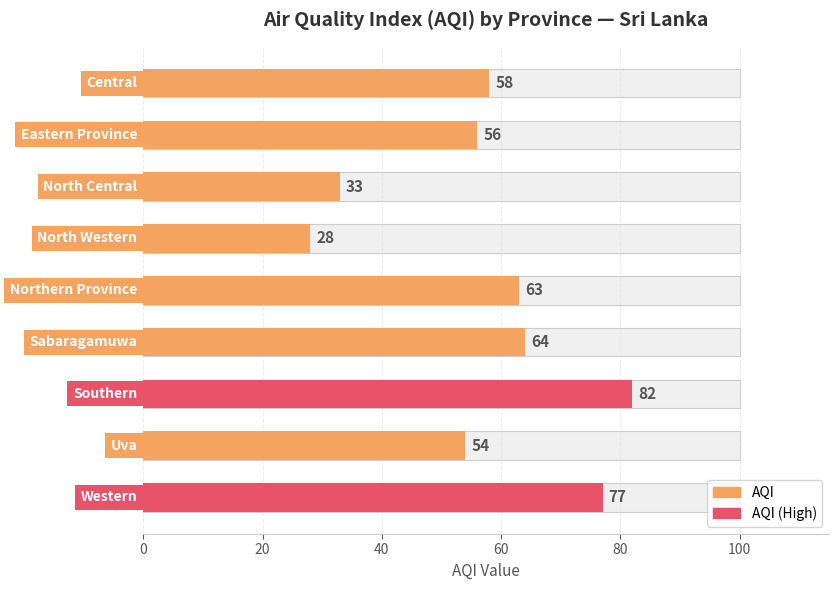

Count the number of values greater than 58.

4